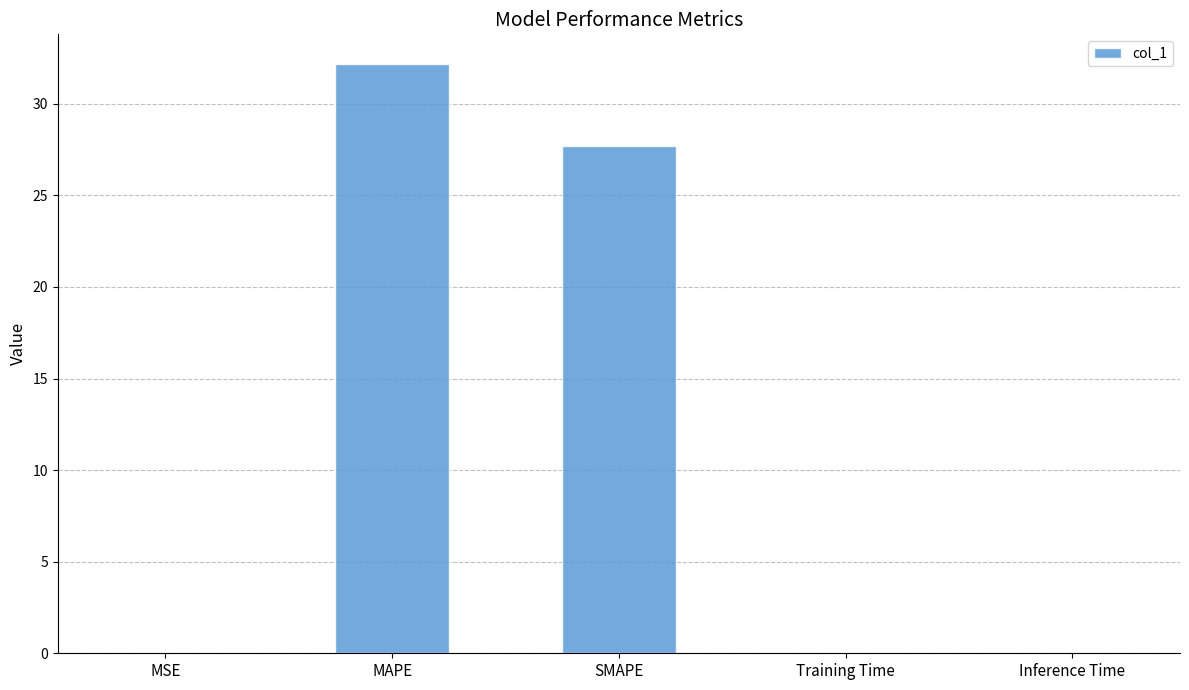

What is the average value?

12.0